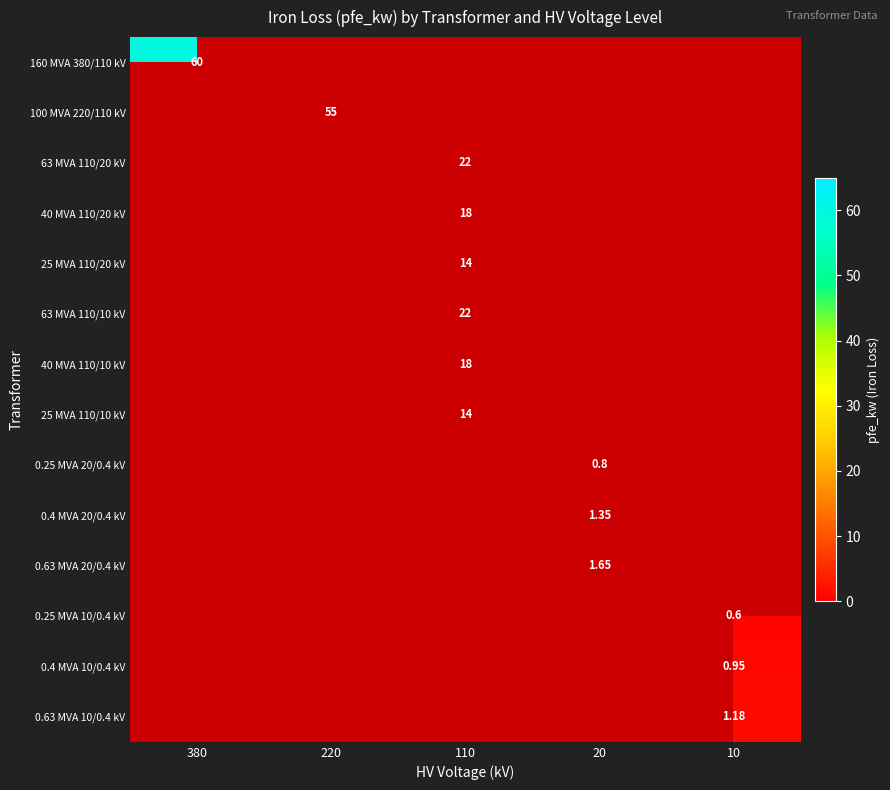

What is the total value across all series at 20?

3.8